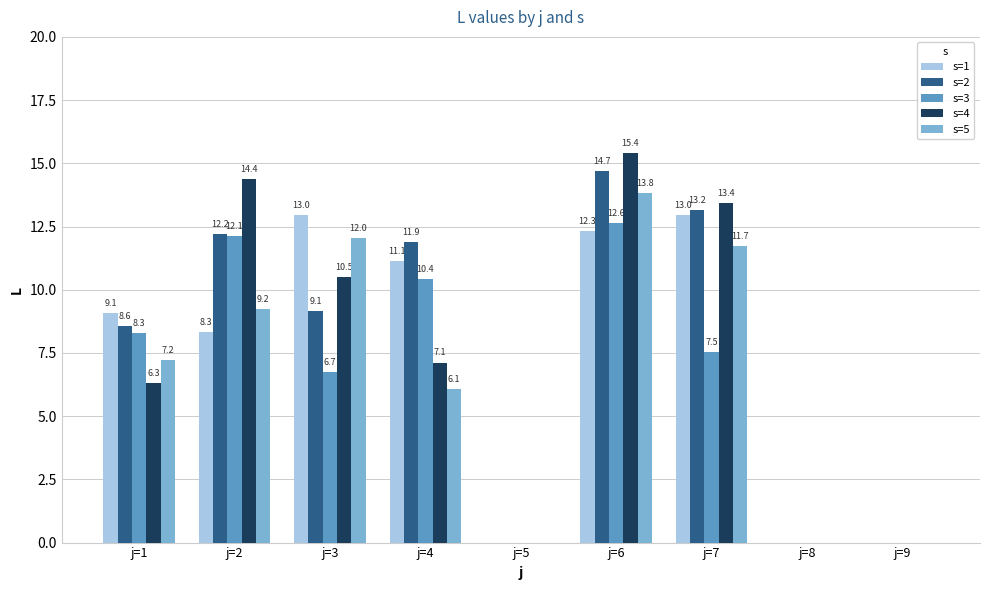

Which series changed the most between j=3 and j=8?

s=1